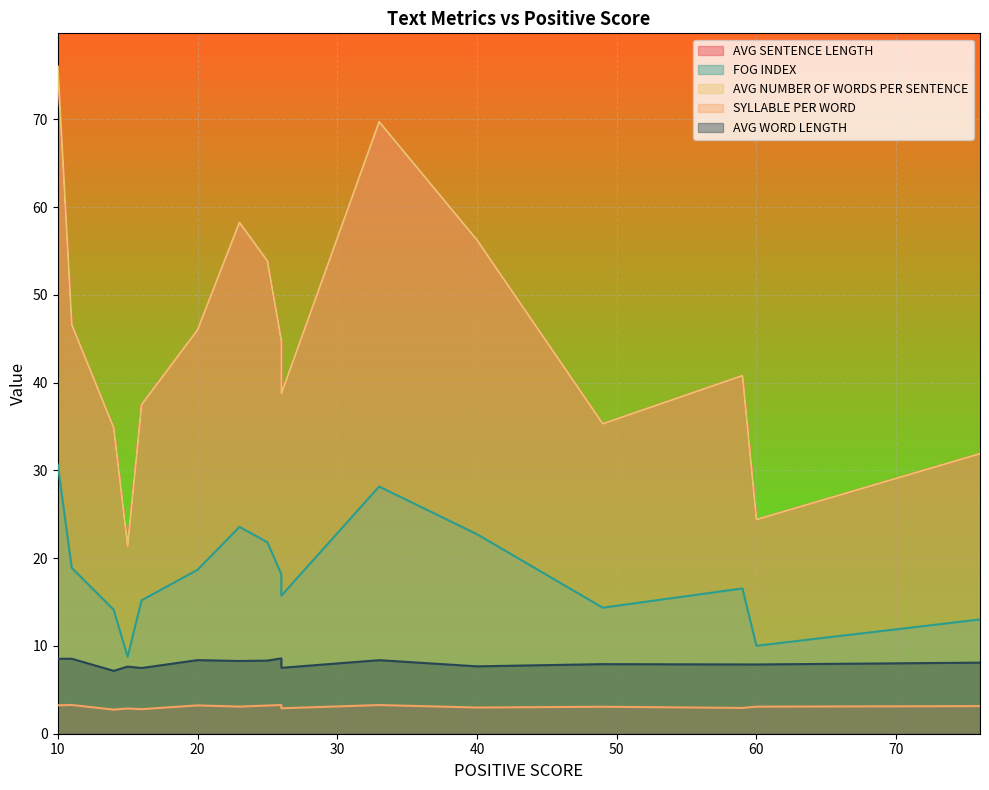

True or false: FOG INDEX and AVG NUMBER OF WORDS PER SENTENCE intersect in this chart.

False